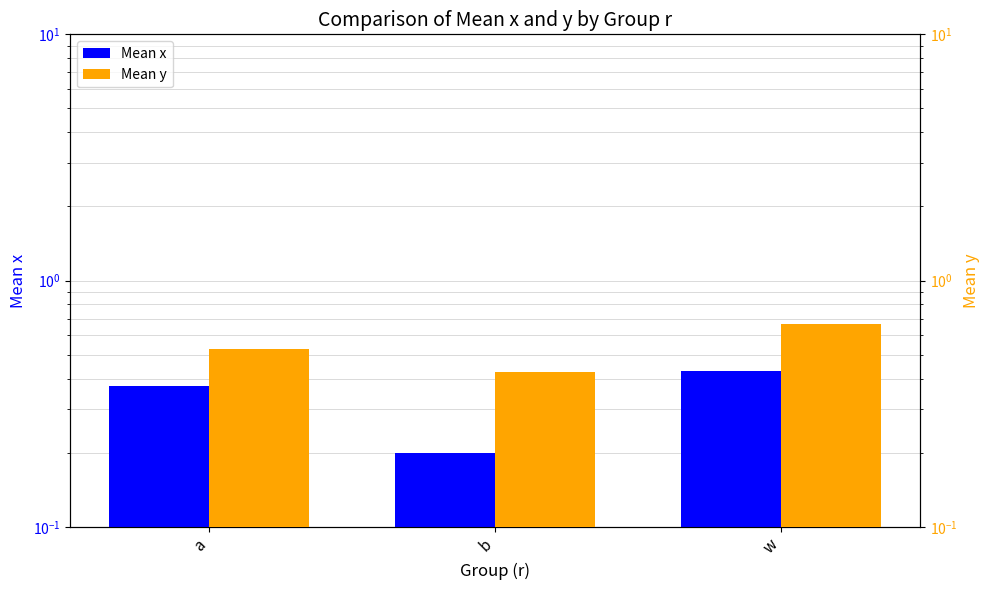

Reading left to right, transcribe all the data shown in this chart.

Mean x: 0.4	0.2	0.4
Mean y: 0.5	0.4	0.7